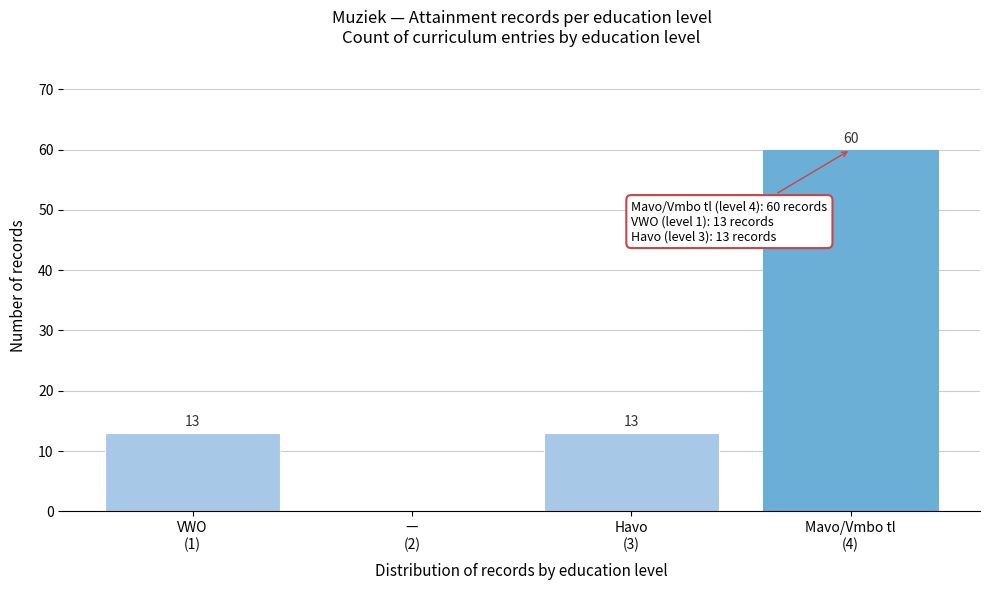

What is the sum of all values?

86